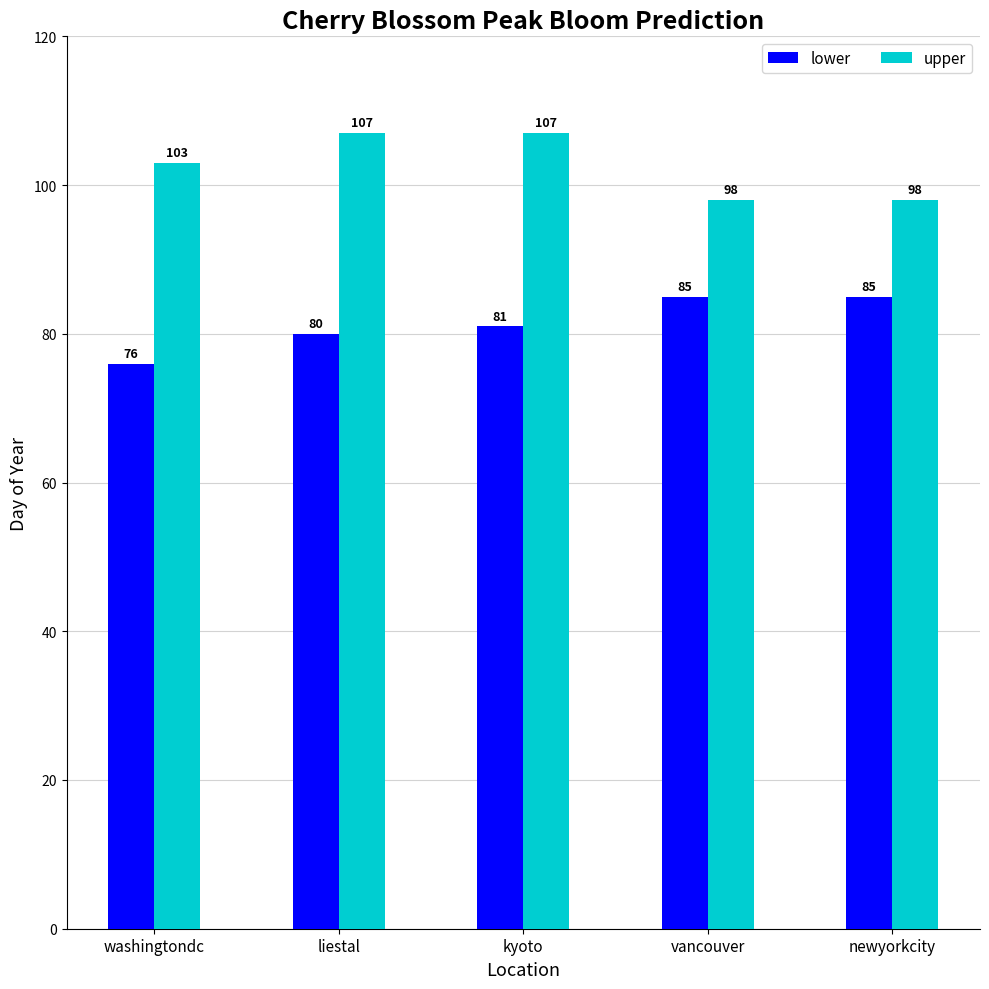

Between washingtondc and newyorkcity, which series saw the biggest shift?

lower